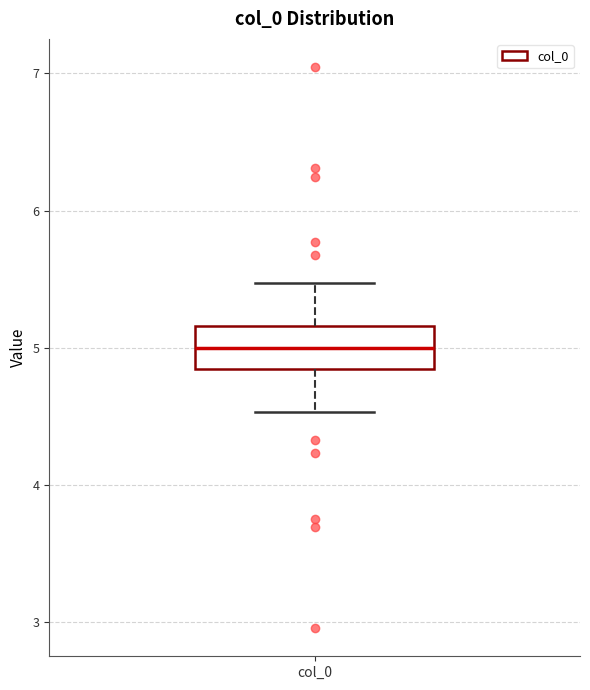

Transcribe this box plot: give where the median line is, the range the box spans, and where the two whiskers end, as read against the y-axis. The values are not printed on the chart, so give them approximately, as read against the axis.

median 5.0, box 4.8 to 5.2, whiskers 4.5 to 5.5